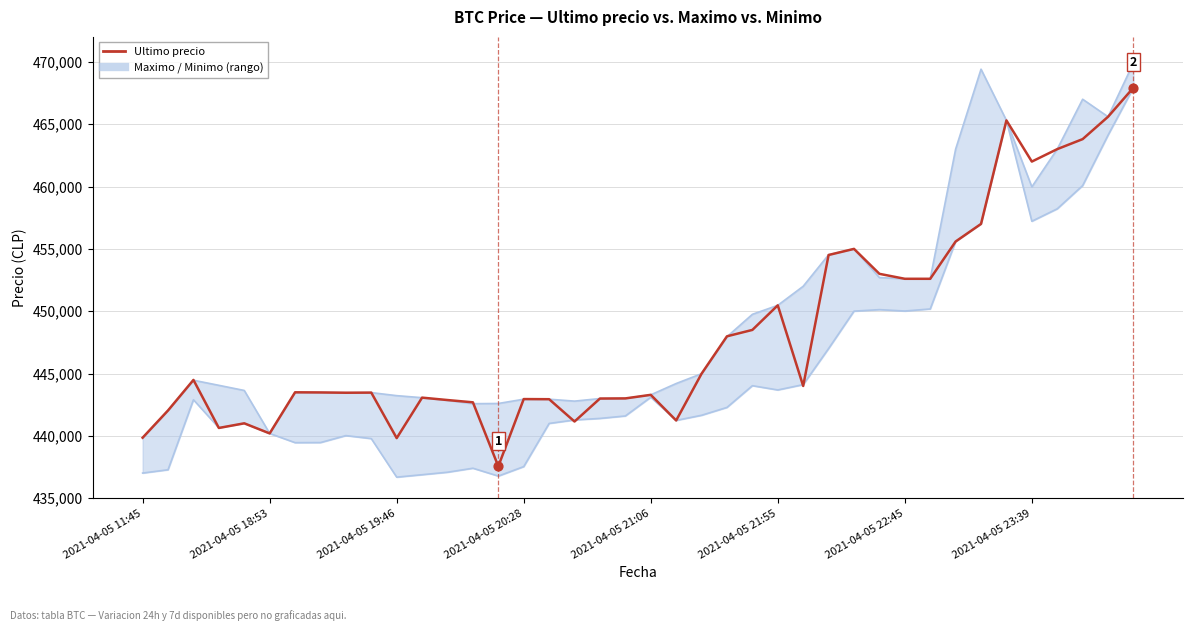

What are all the series names shown in the legend?

Maximo / Minimo (rango), Ultimo precio